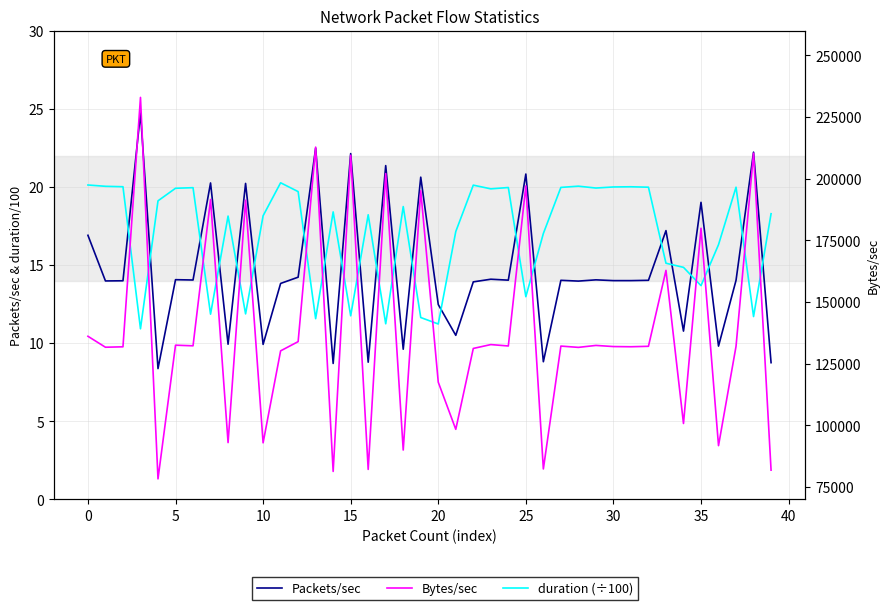

What are all the series names shown in the legend?

Packets/sec, duration (÷100), Bytes/sec